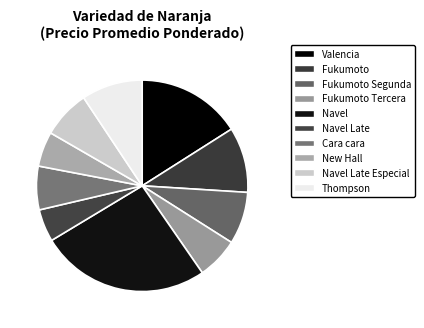

What is the total percentage of Fukumoto Segunda and Navel?

34.0%